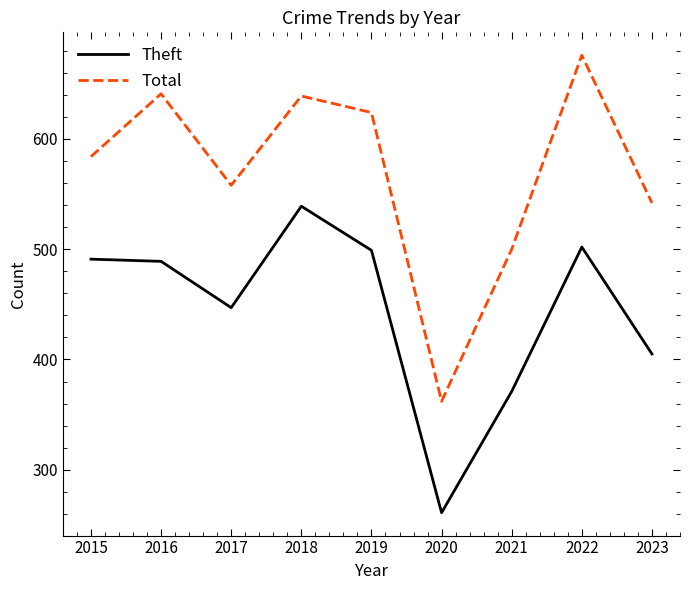

List the series in order of their overall mean, highest first.

Total, Theft